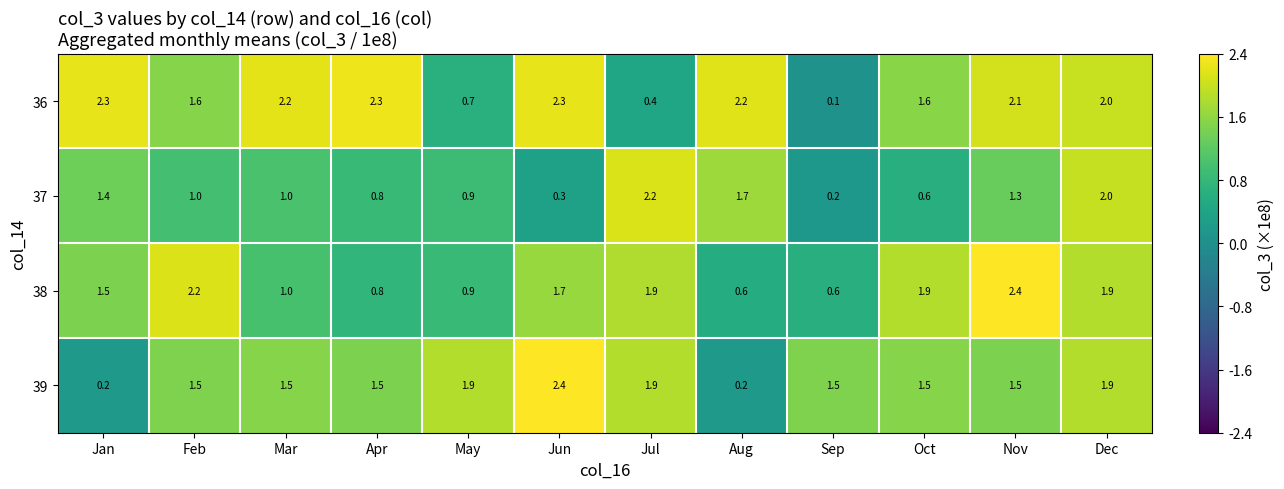

Count the number of data series in this chart.

4